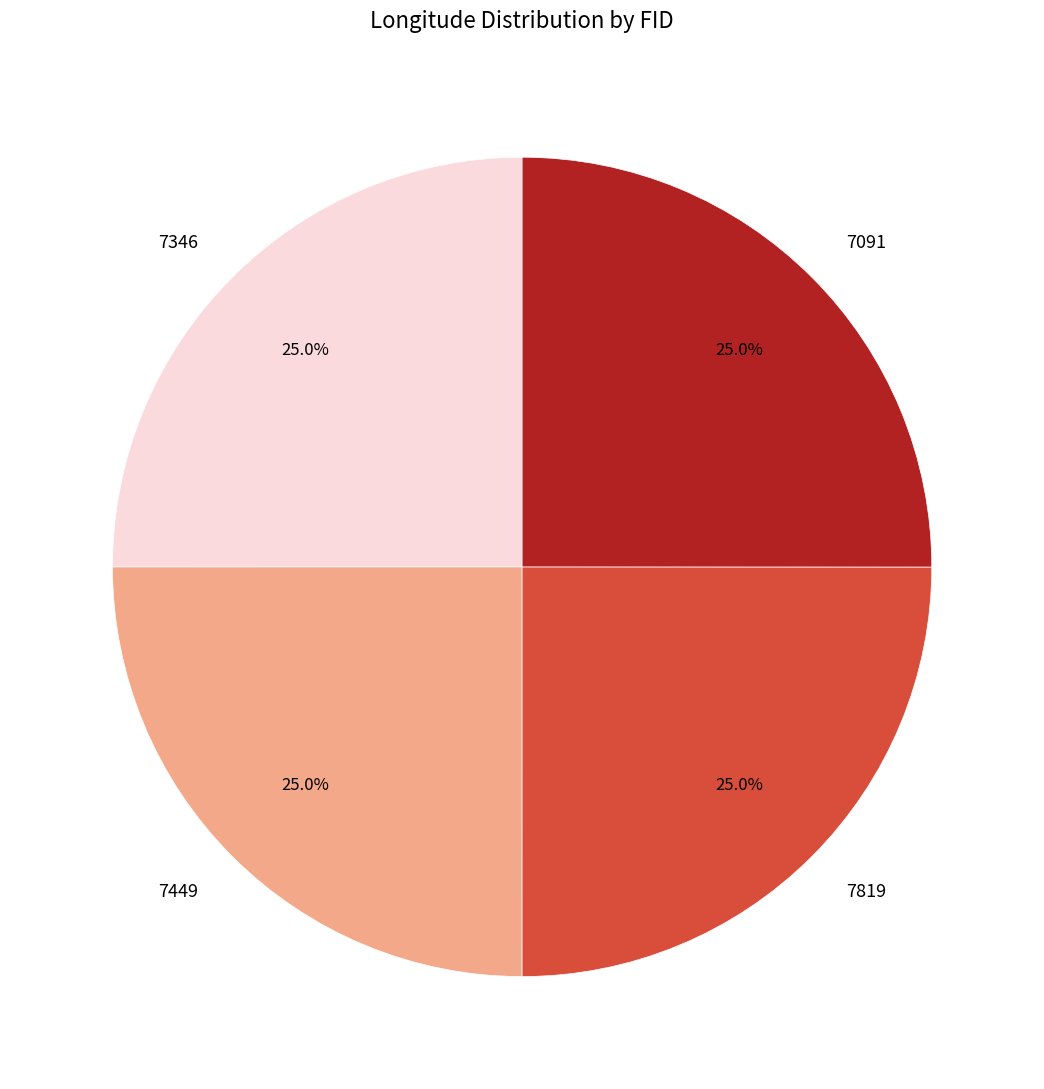

Approximately how many times larger is the value at 7449 compared to 7819?

1.0